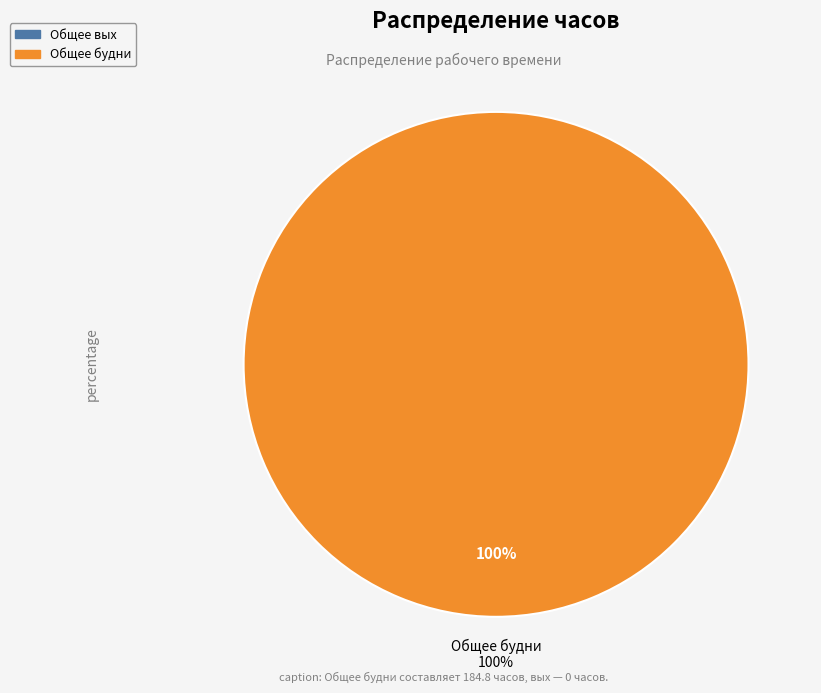

To the nearest percent, what is the difference between the largest and smallest slice percentages?

100%